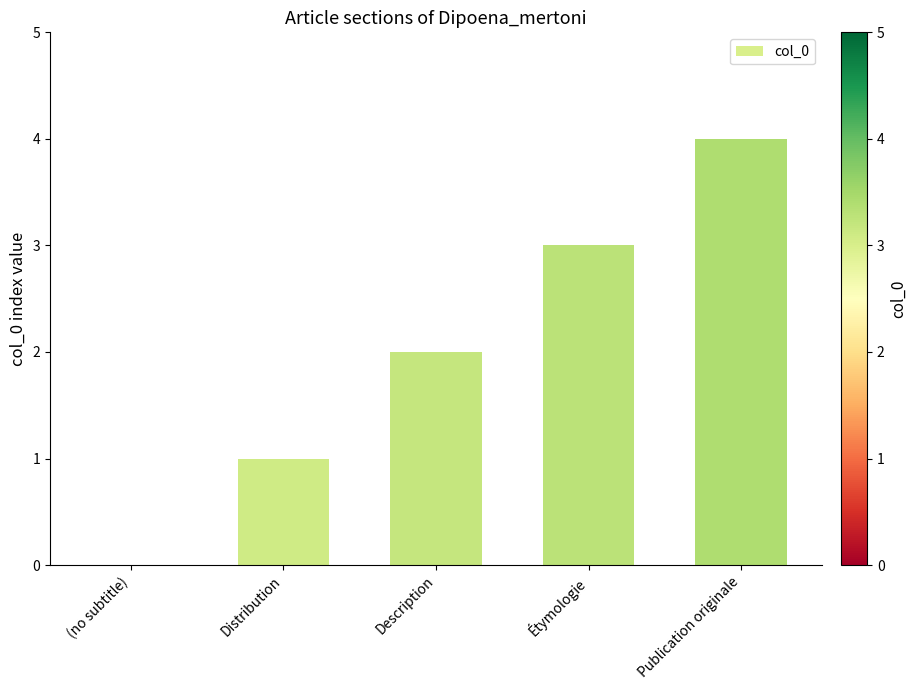

What is the sum of all values?

10